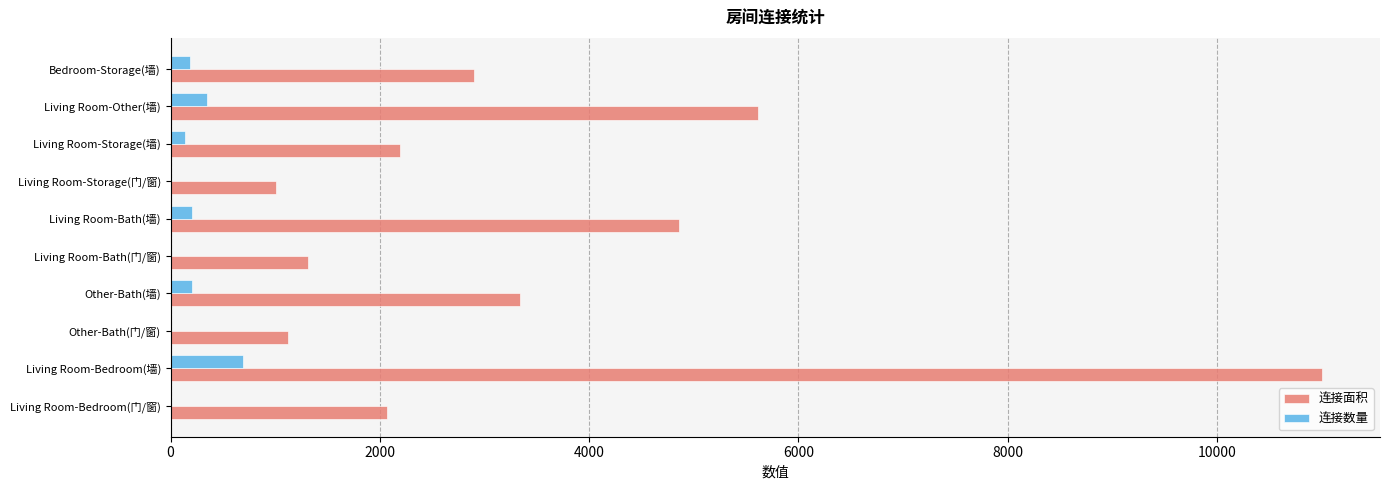

Which series has the largest total across all categories?

连接面积